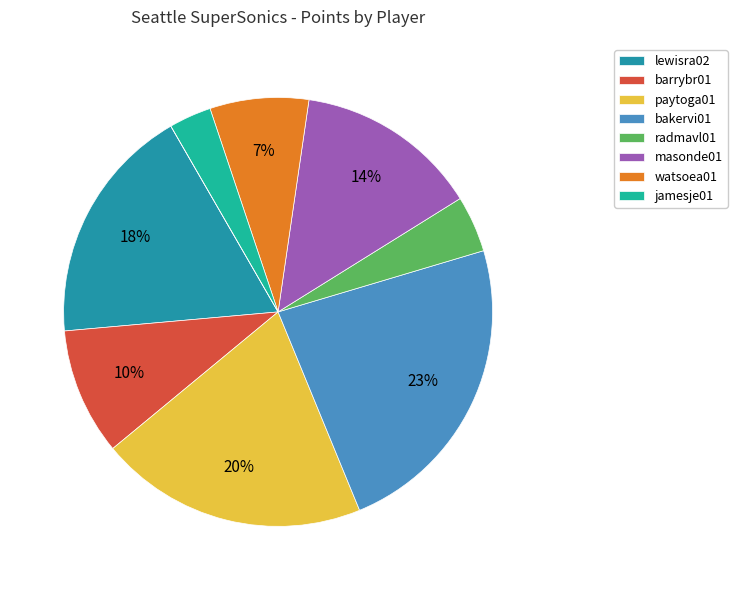

Is there any slice that represents more than half of the pie?

No